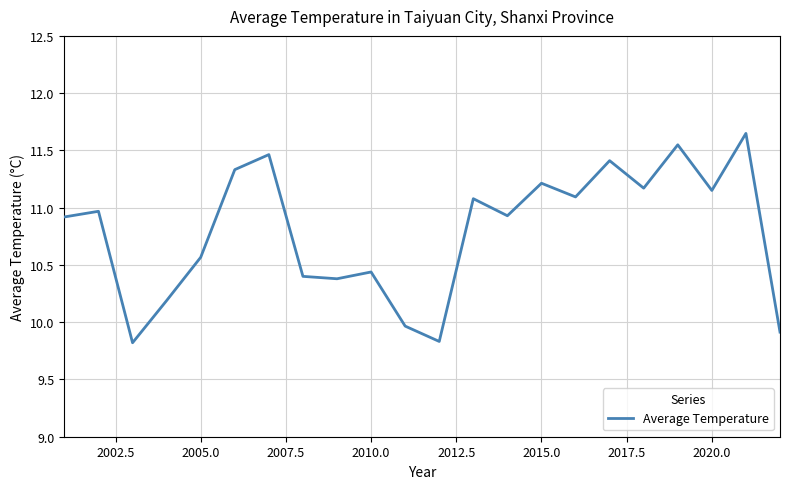

What is the minimum value shown in the chart?

9.8